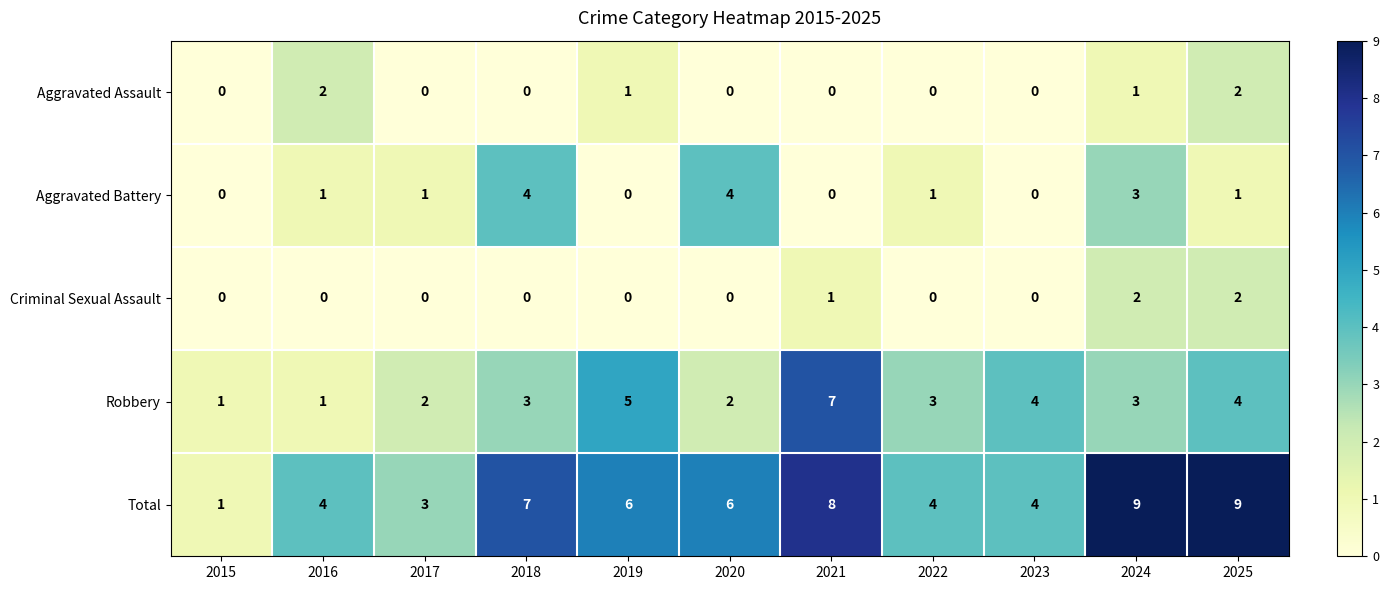

How many values in Aggravated Assault are above zero?

4